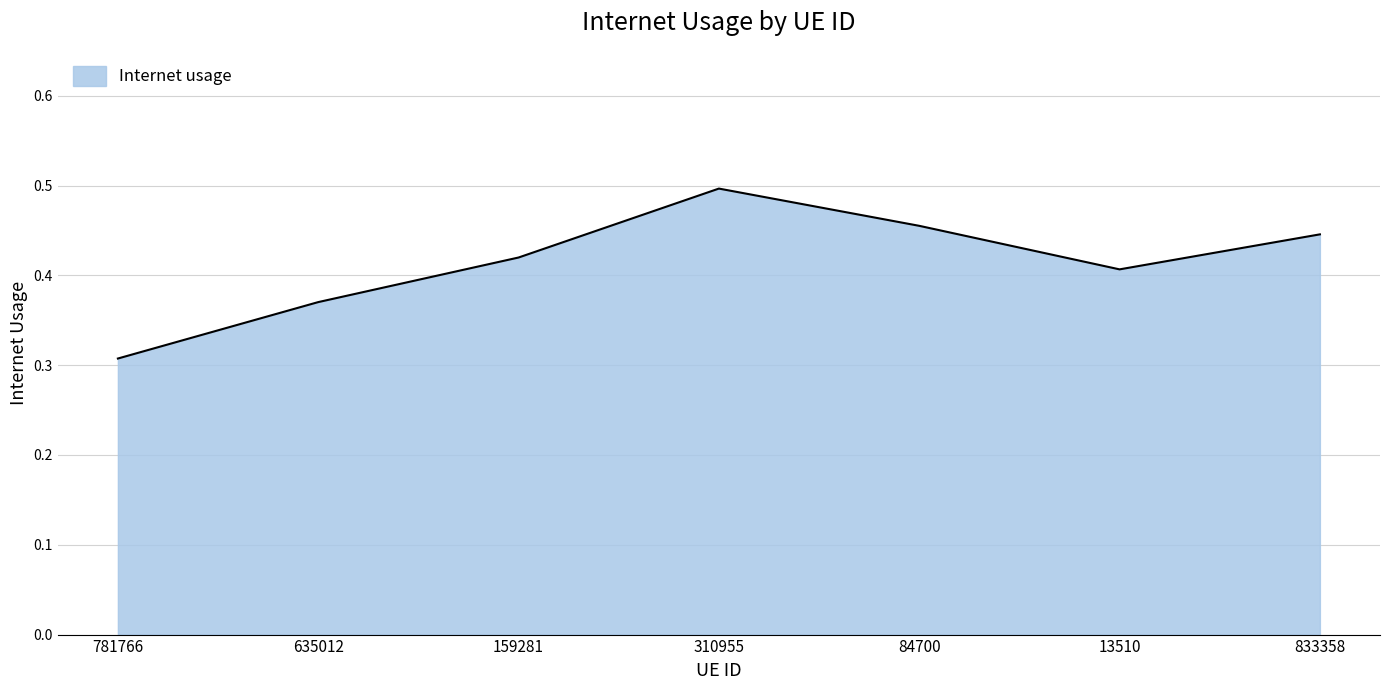

How many series are shown in this chart?

1